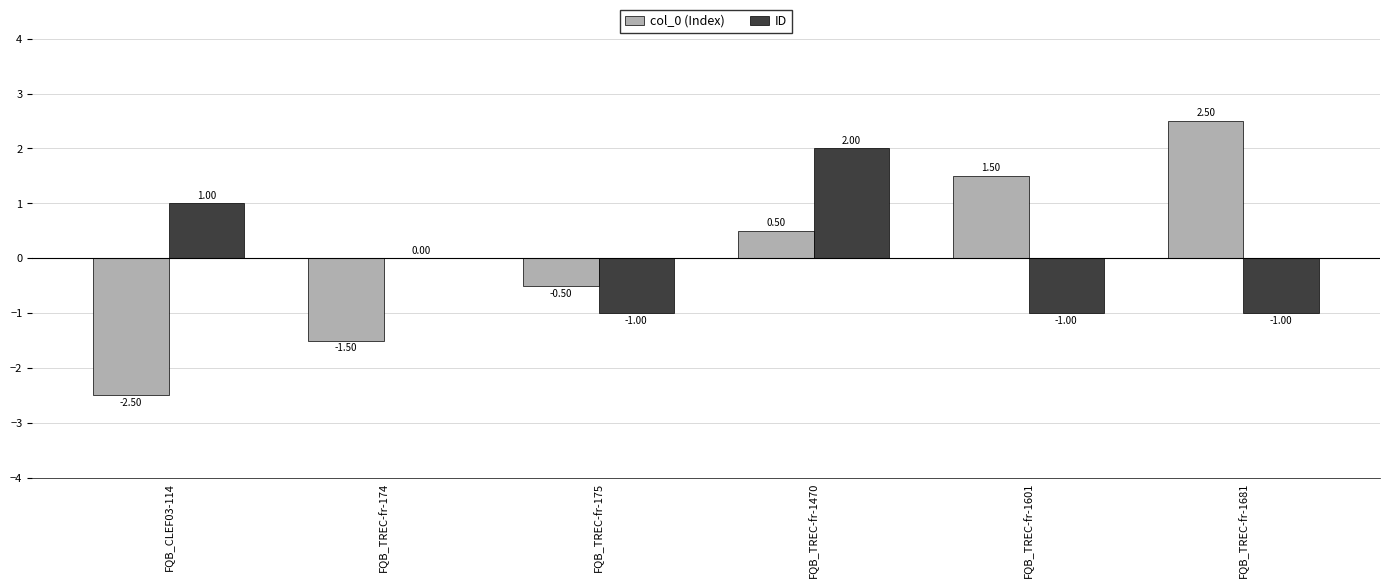

Between FQB_TREC-fr-175 and FQB_TREC-fr-1681, which series saw the biggest shift?

col_0 (Index)